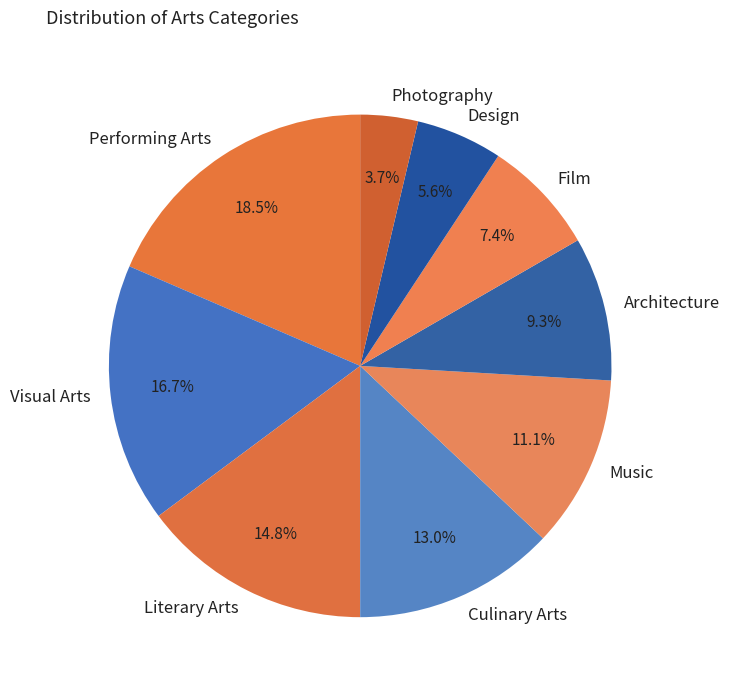

To the nearest percent, what is the average slice percentage?

11%